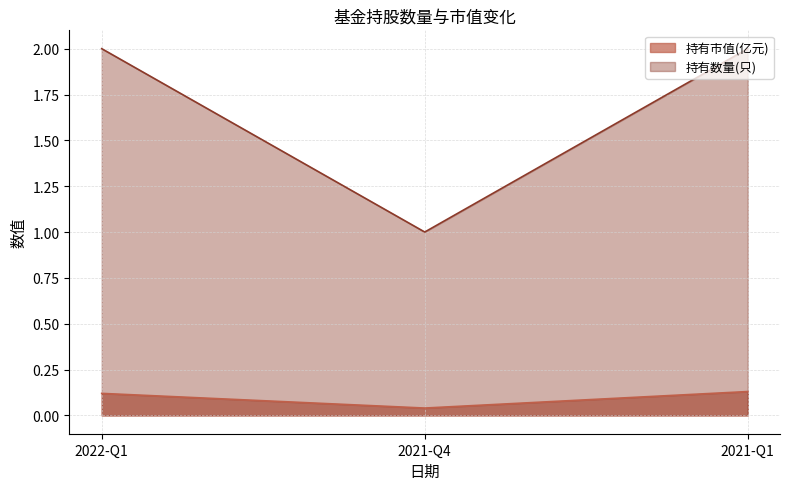

What is the sum of all 持有数量(只) values?

5.0